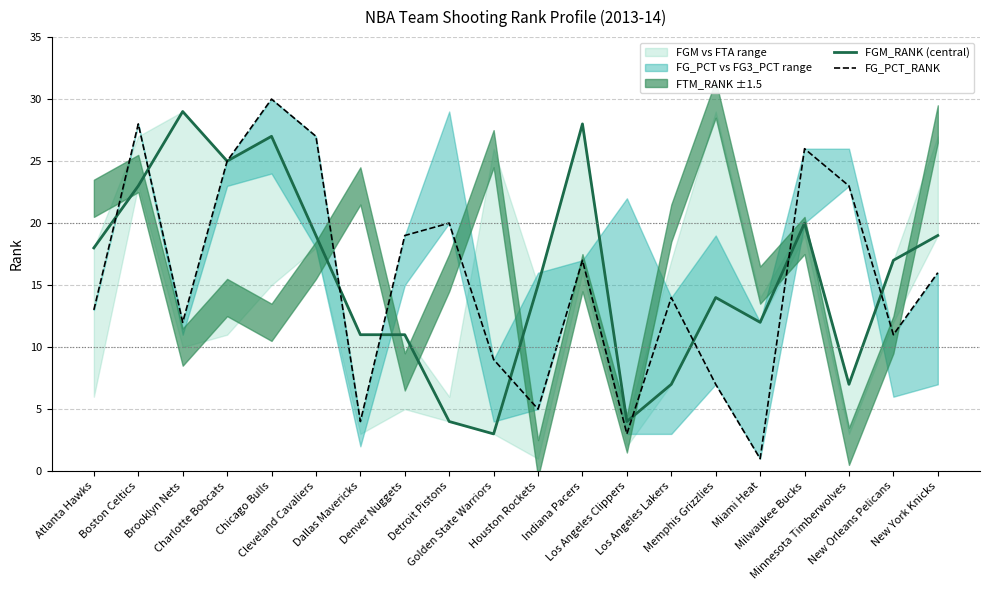

What is the difference between the maximum and second lowest values in the FGM_RANK (central) series?

25